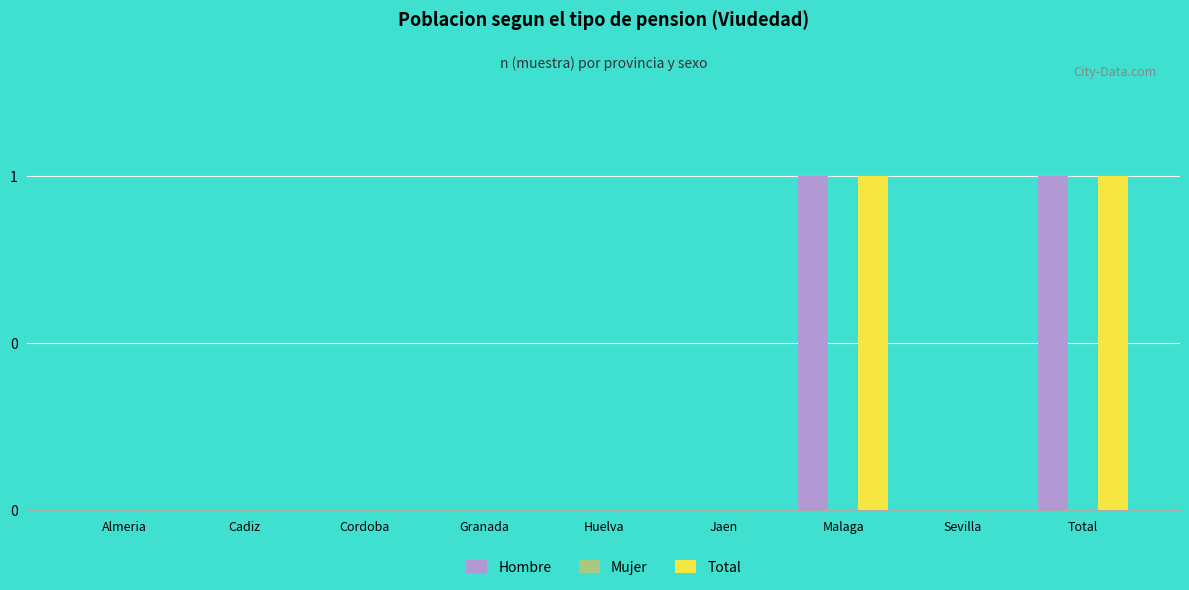

Count the Total values in the range 0 to 1.

9